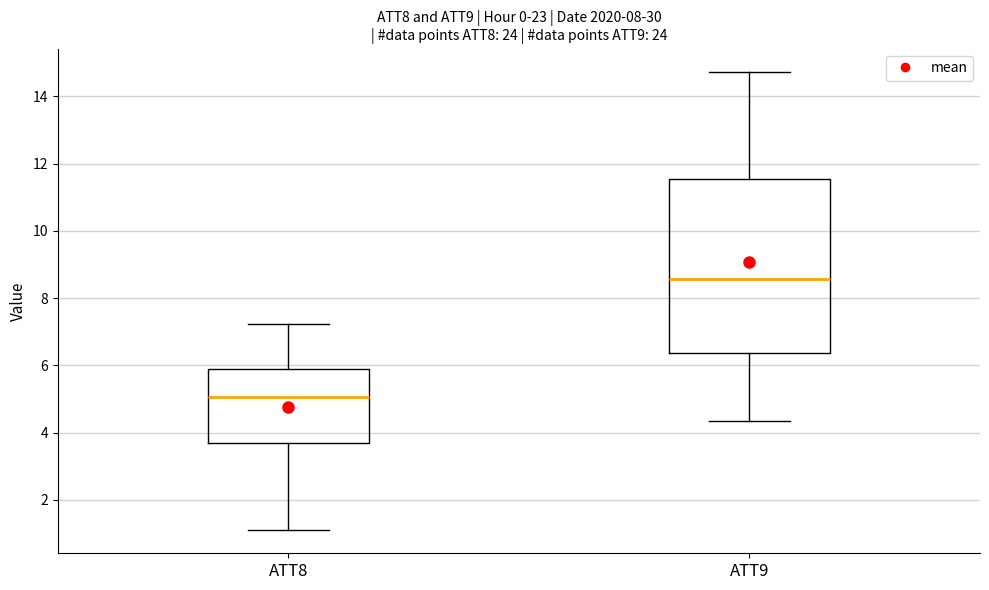

Which box has the highest median line?

ATT9